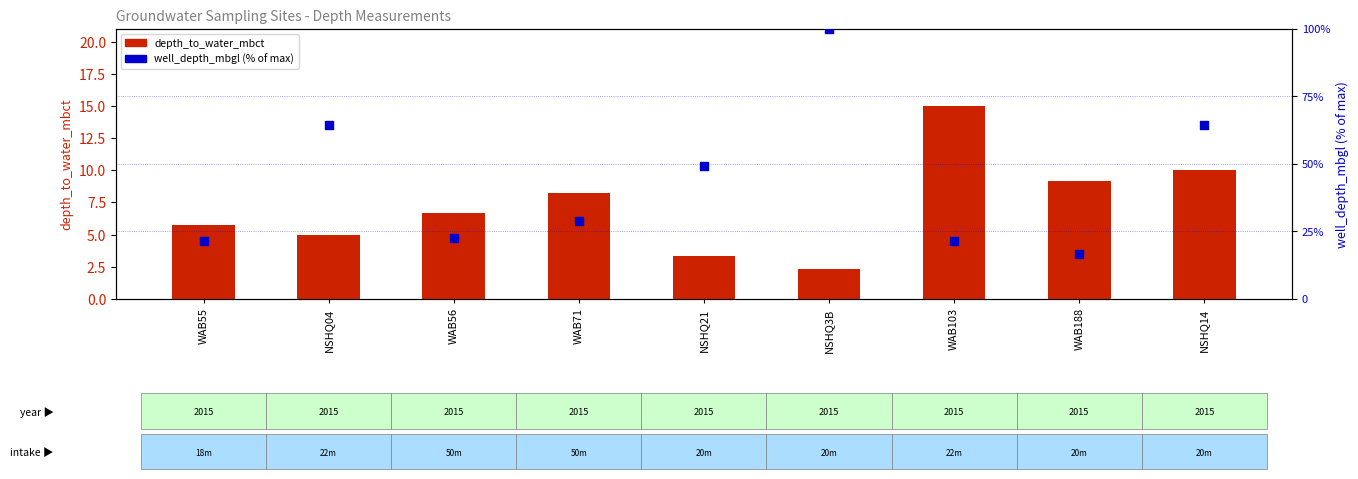

Which series has the largest Y range (max minus min)?

well_depth_mbgl (% of max)